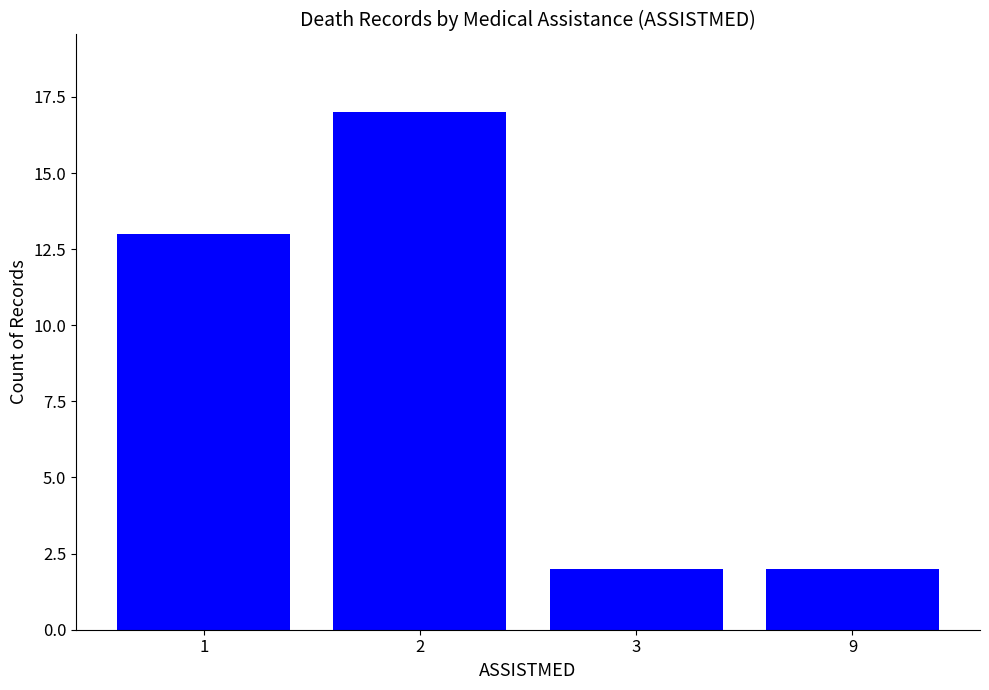

Read the value at 3.

2